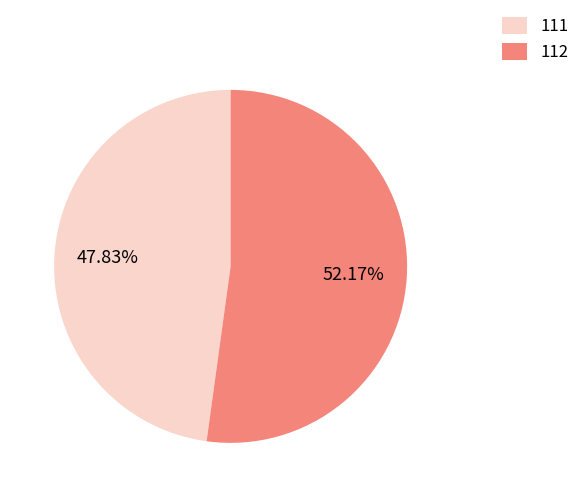

Do 112 and 111 together represent more than half of the pie?

Yes